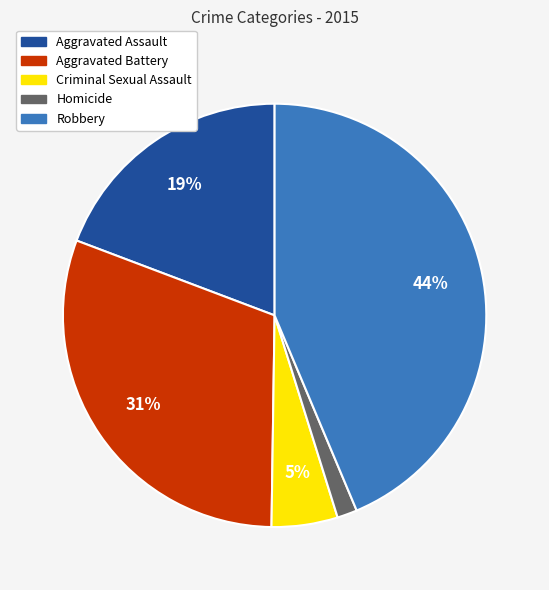

Does any single category account for the majority?

No